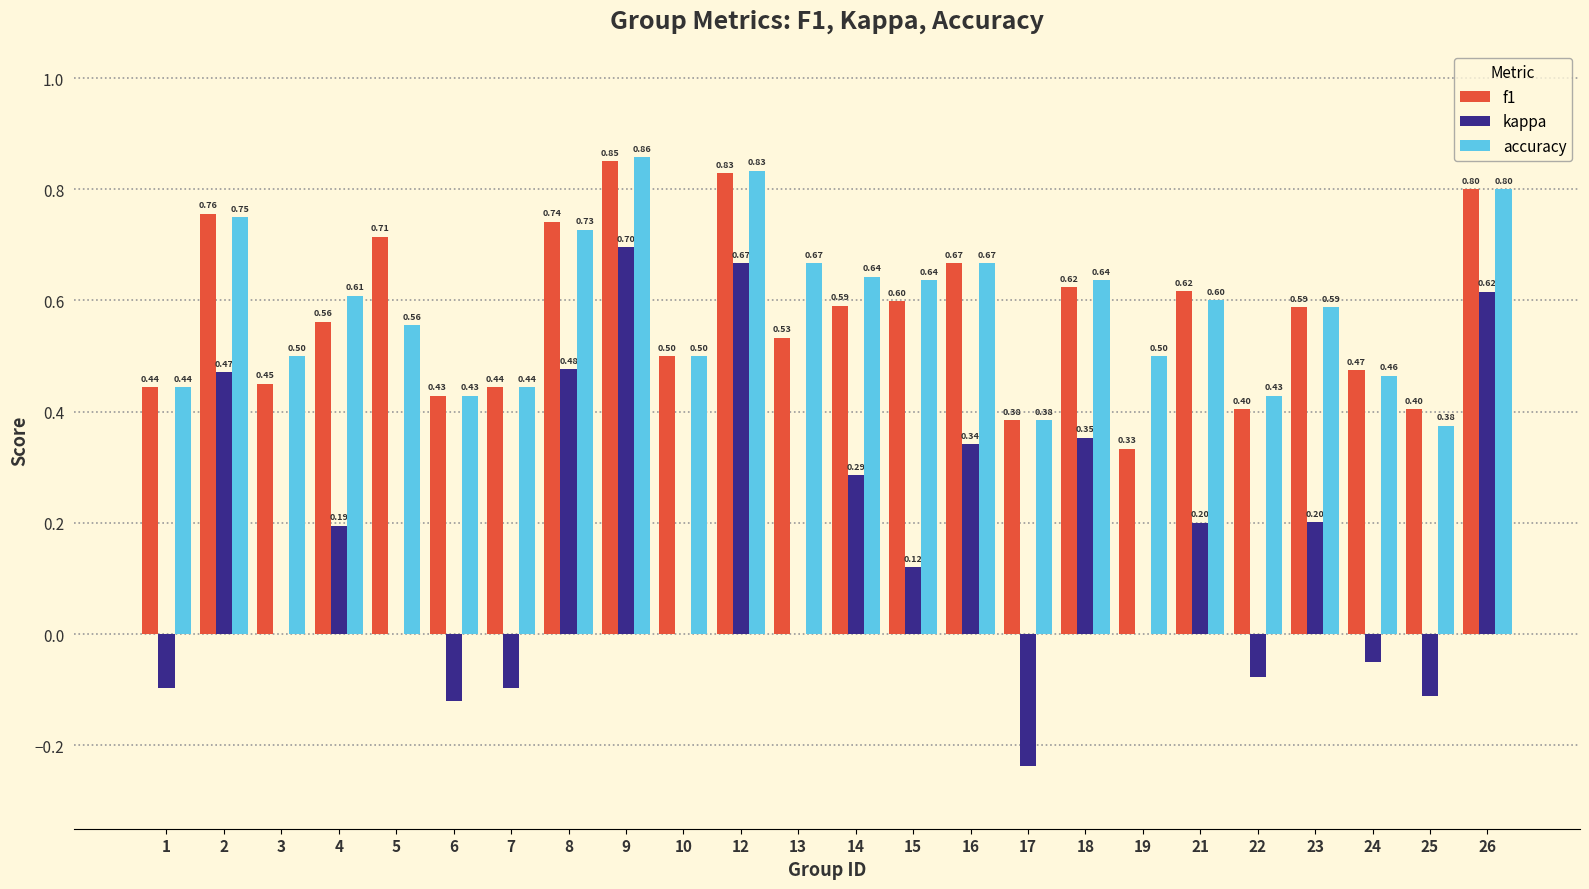

Which series has the widest spread of values?

kappa